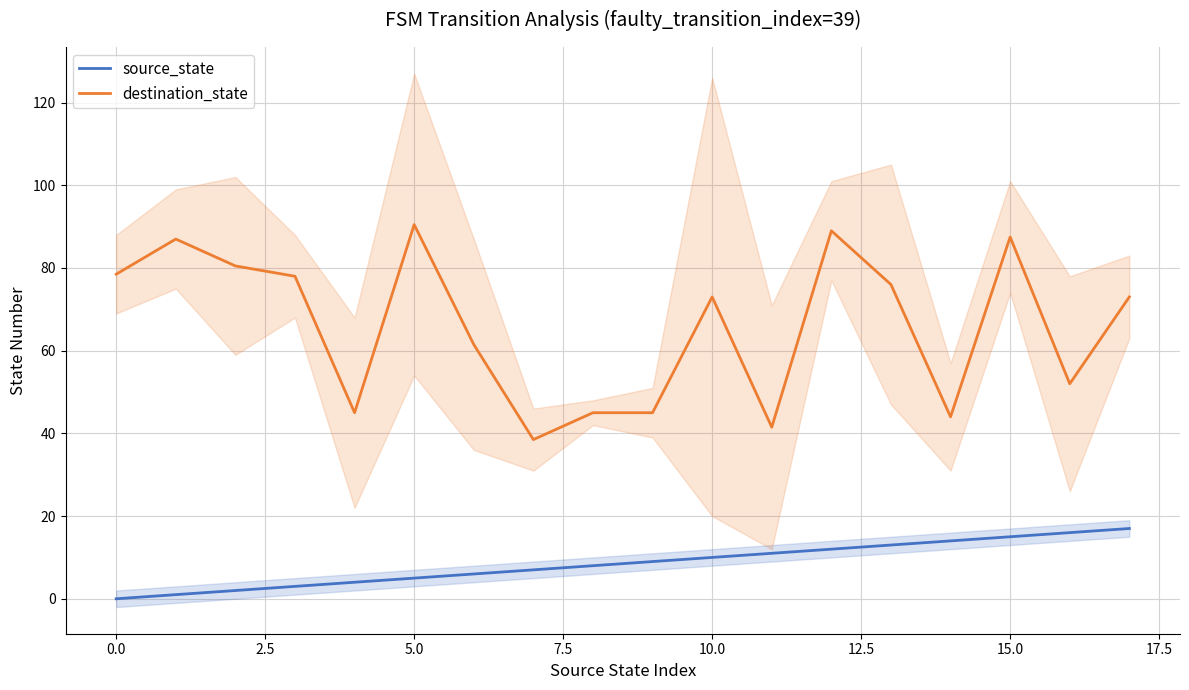

Rank the series by their average value, from lowest to highest.

source_state, destination_state